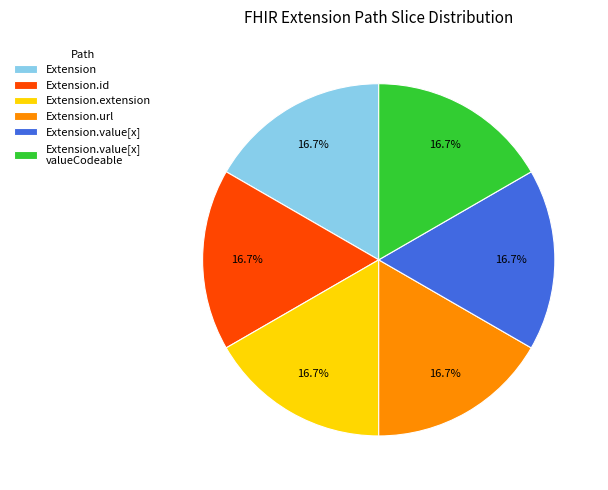

To the nearest percent, what is the difference between the largest and smallest slice percentages?

0%